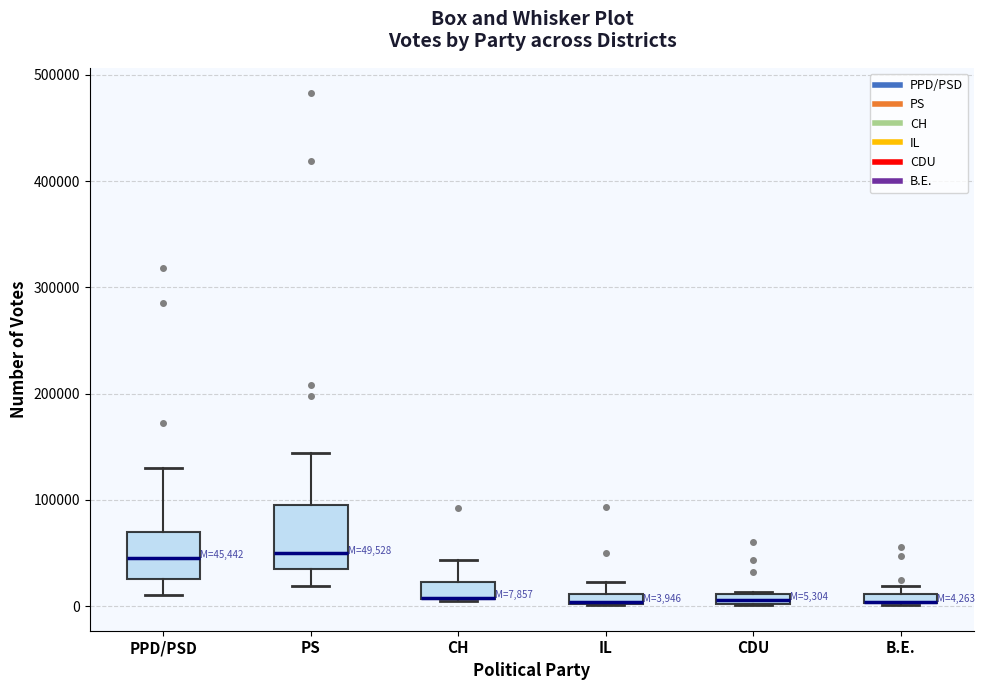

Comparing the boxes themselves (not the whiskers), which one is the tallest?

PS